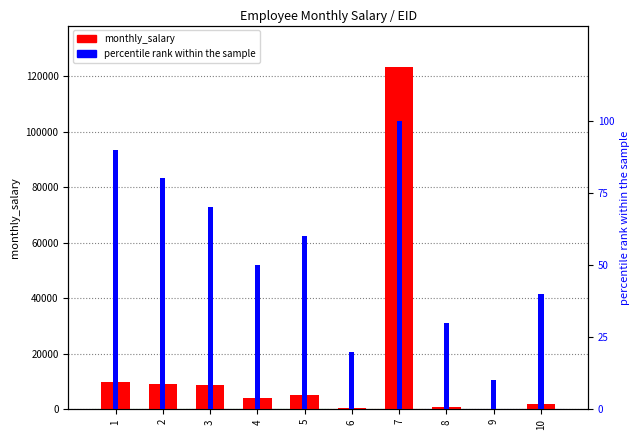

Reading left to right, list all the values displayed in this chart.

monthly_salary: 1=10000	2=9000	3=8888	4=4000	5=5000	6=600	7=123456	8=987	9=100	10=1987
percentile rank within the sample: 1=90	2=80	3=70	4=50	5=60	6=20	7=100	8=30	9=10	10=40